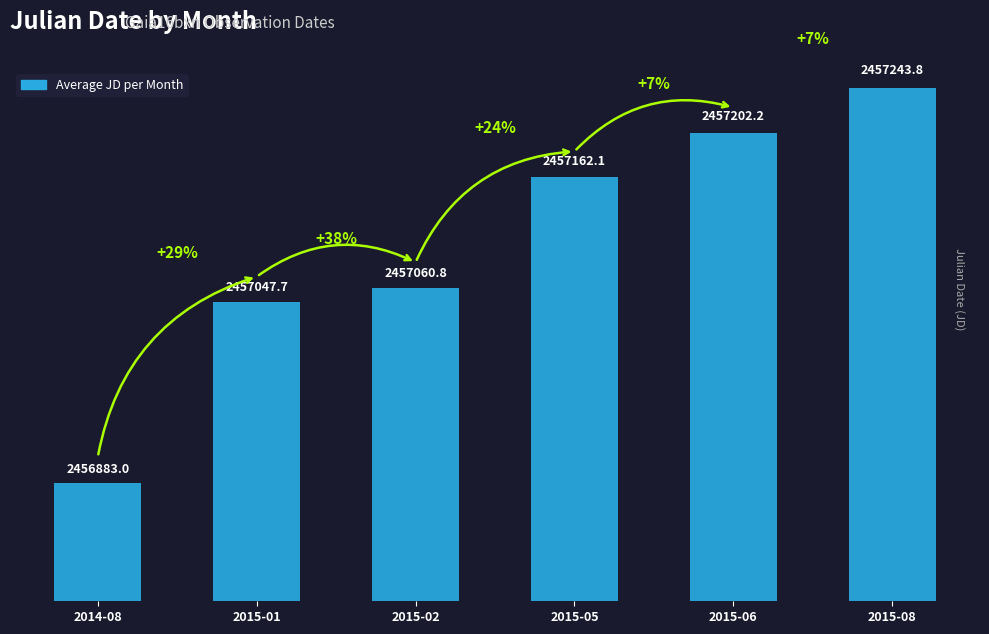

The value at 2015-06 is 2457202.2. True or false?

True